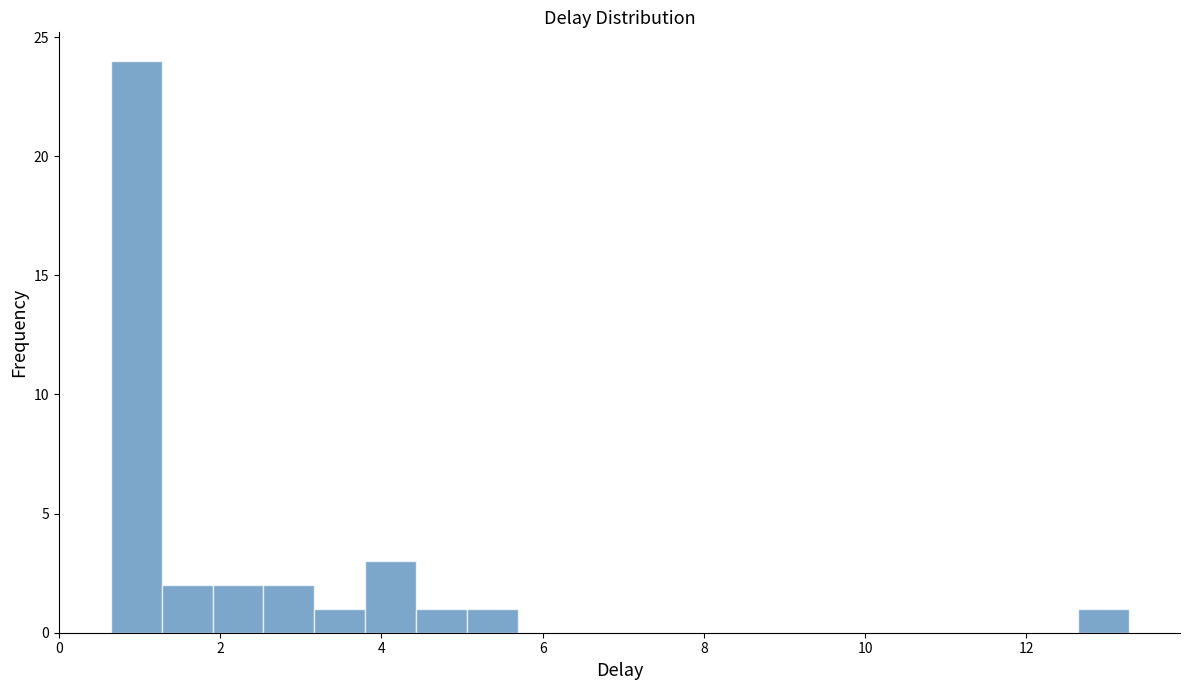

Read against the x-axis, roughly where is the centre of the tallest bar?

1.0